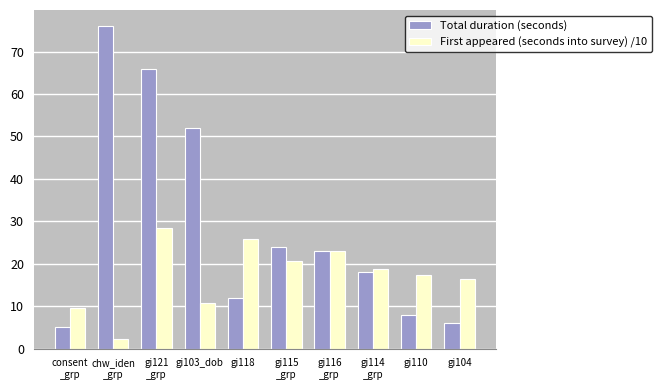

How many bars are there in each group?

2